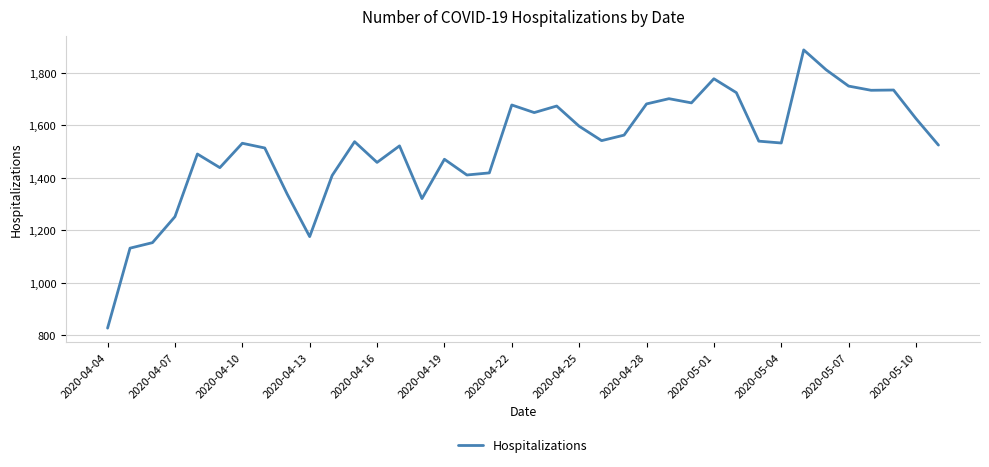

What is the smallest value displayed?

827